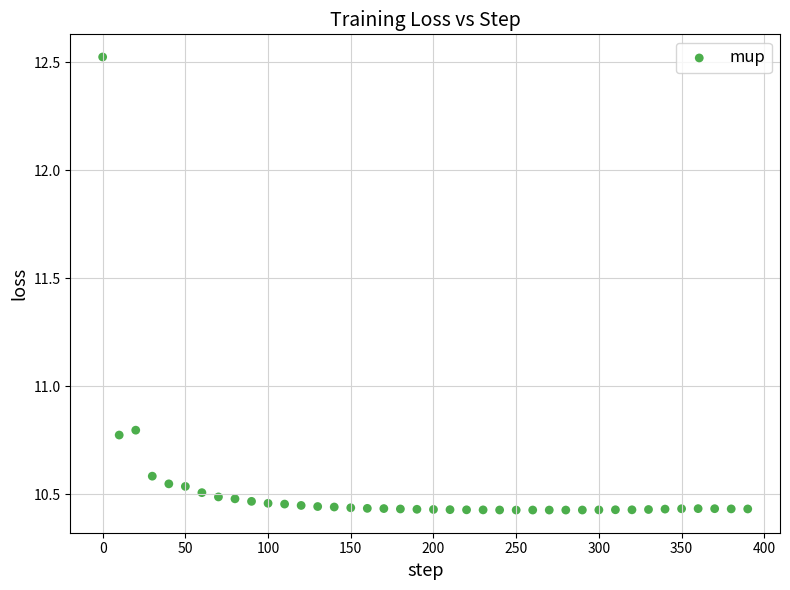

What is the range of X values (max minus min)?

390.0